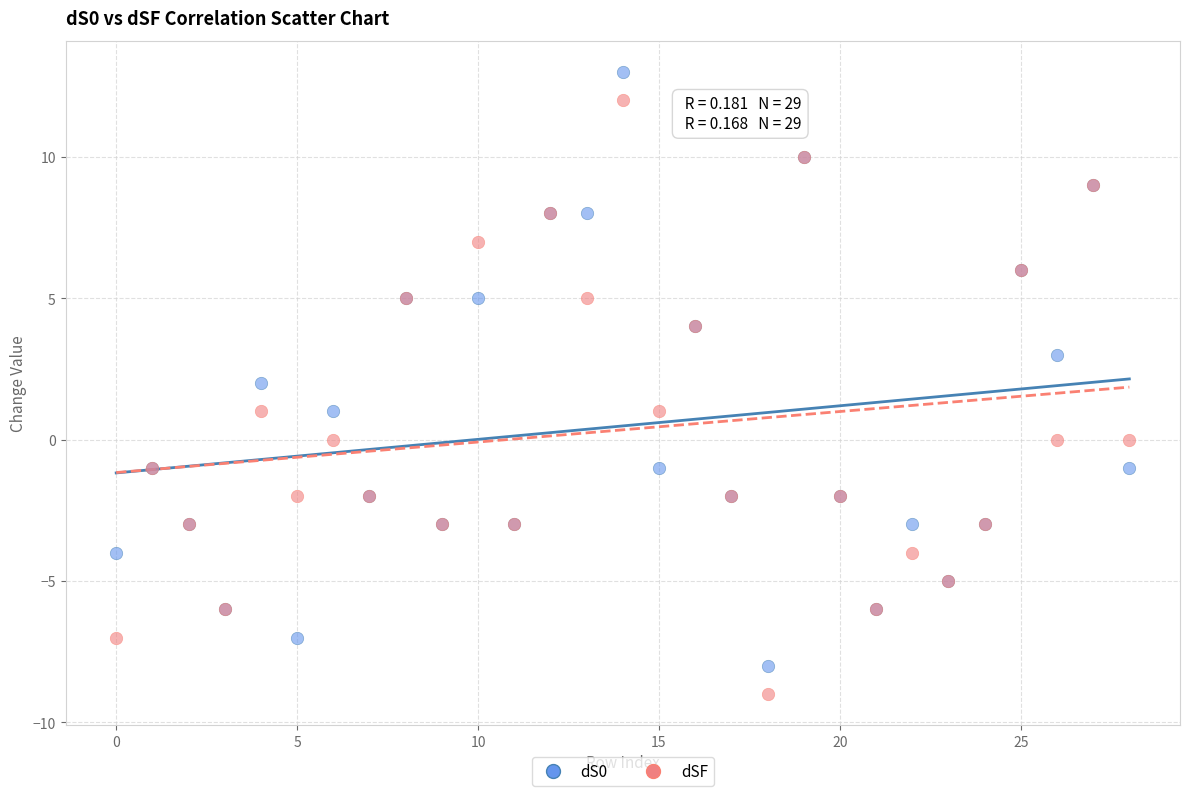

Which series reaches the maximum Y coordinate?

dS0